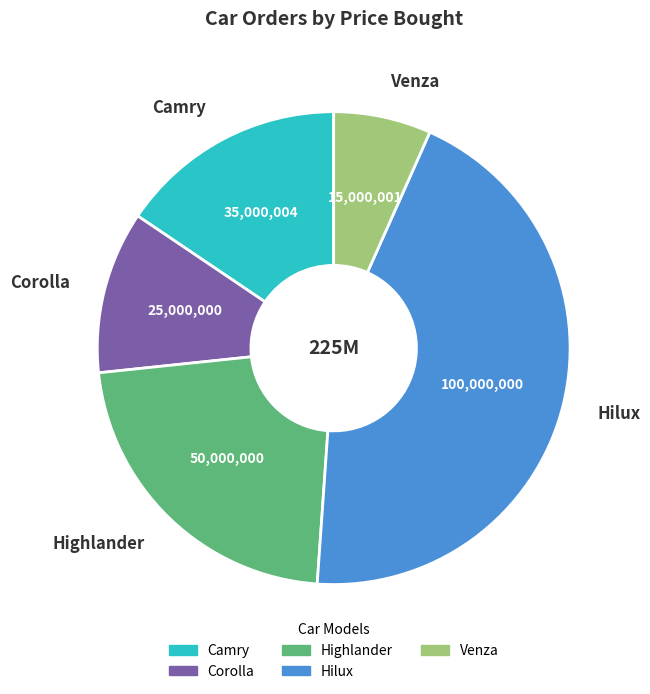

Which has a higher value, Highlander or Camry?

Highlander